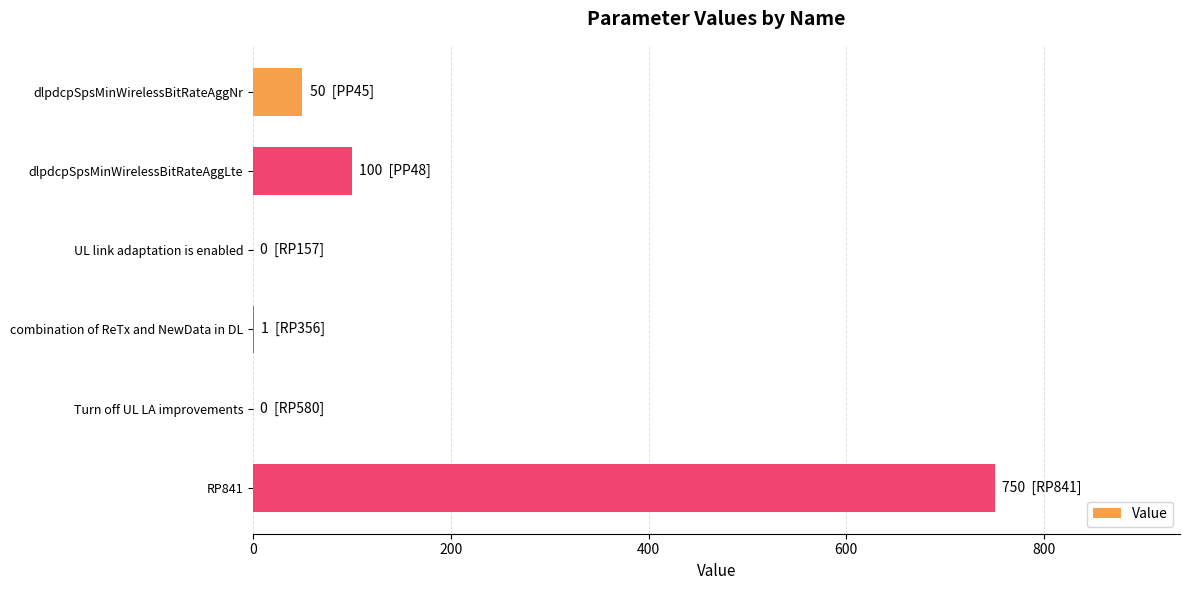

Is it true that the value at Turn off UL LA improvements is 507?

False